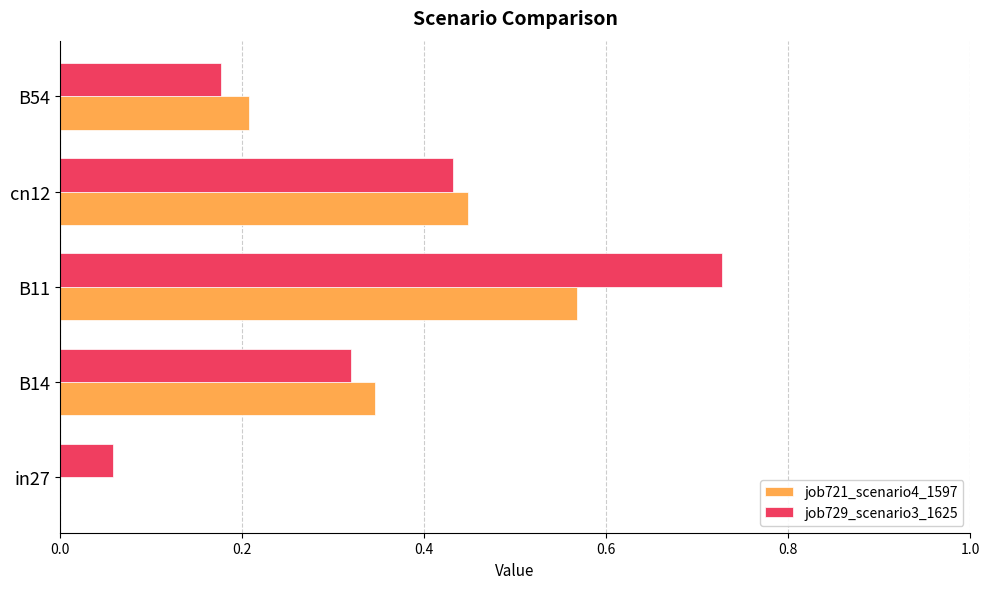

Which series changed the most between in27 and B14?

job721_scenario4_1597